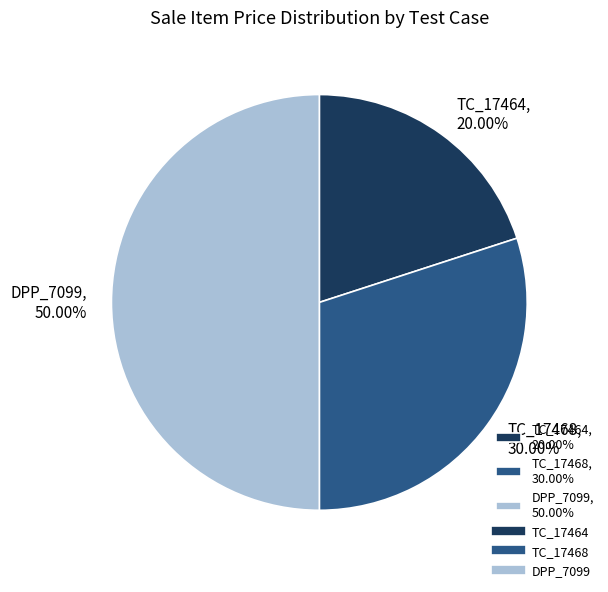

What is the ratio of the value at TC_17464 to the value at DPP_7099?

0.4